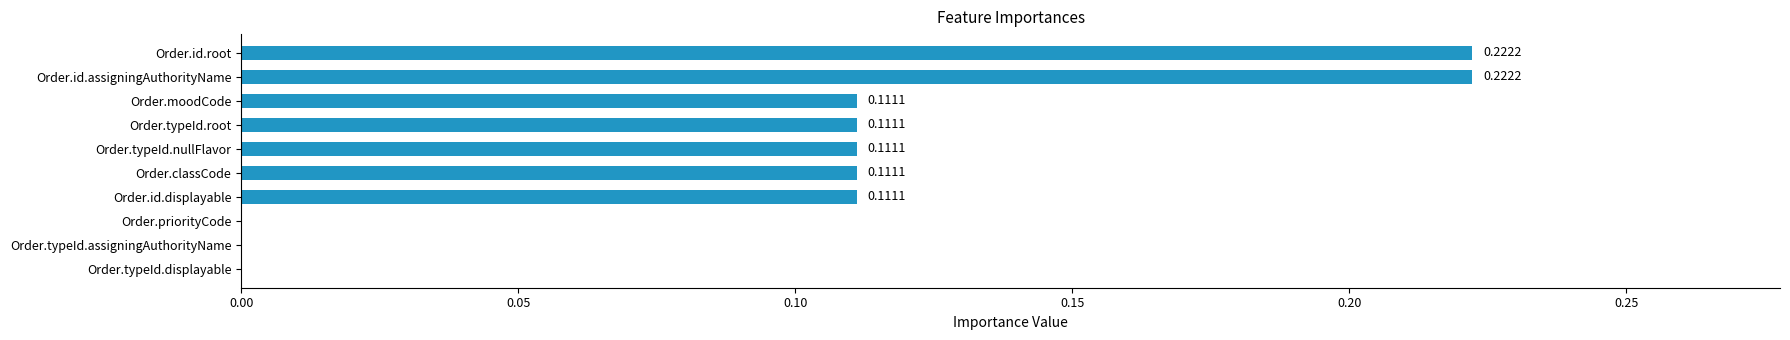

What is the sum of the values at Order.moodCode and Order.id.root?

0.3